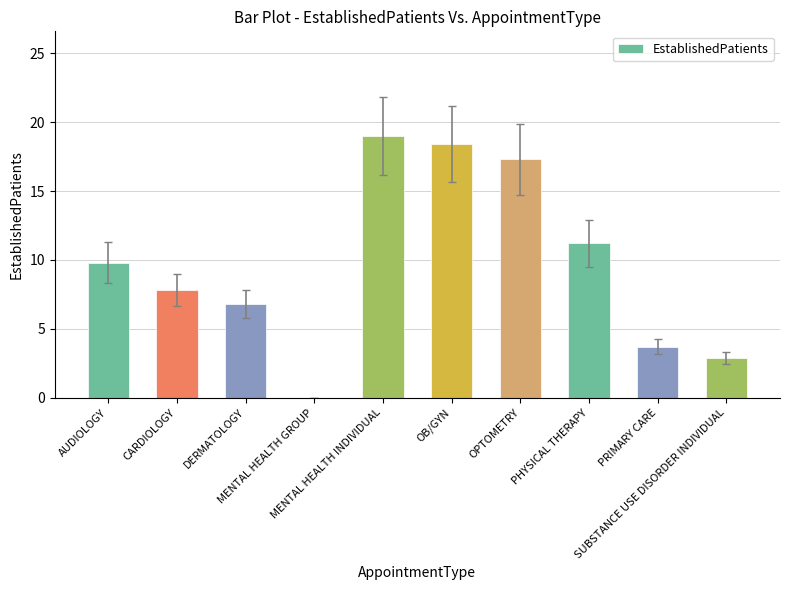

What is the greatest value displayed?

19.0